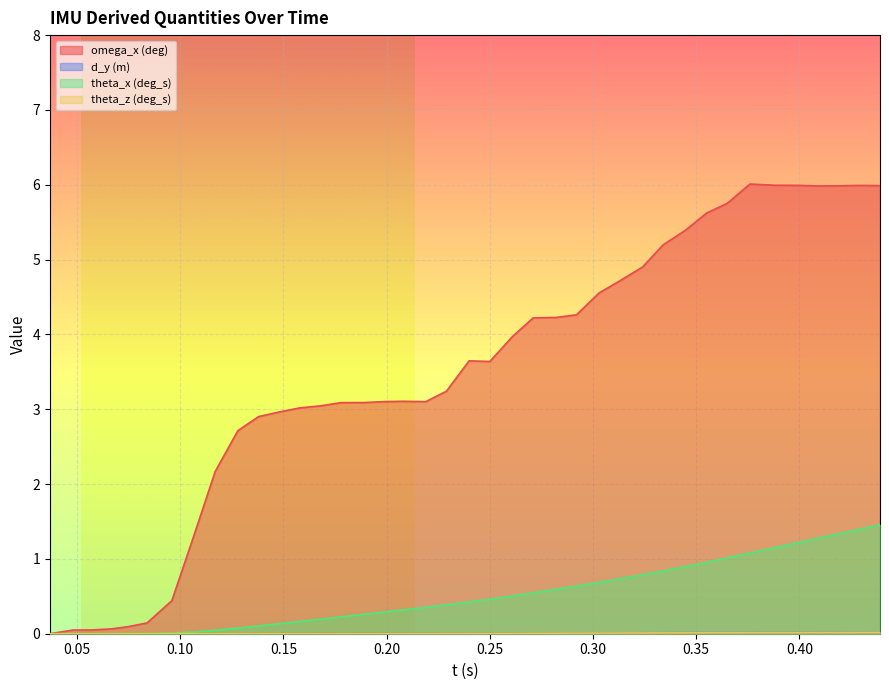

What is the maximum value for theta_x (deg_s)?

1.5